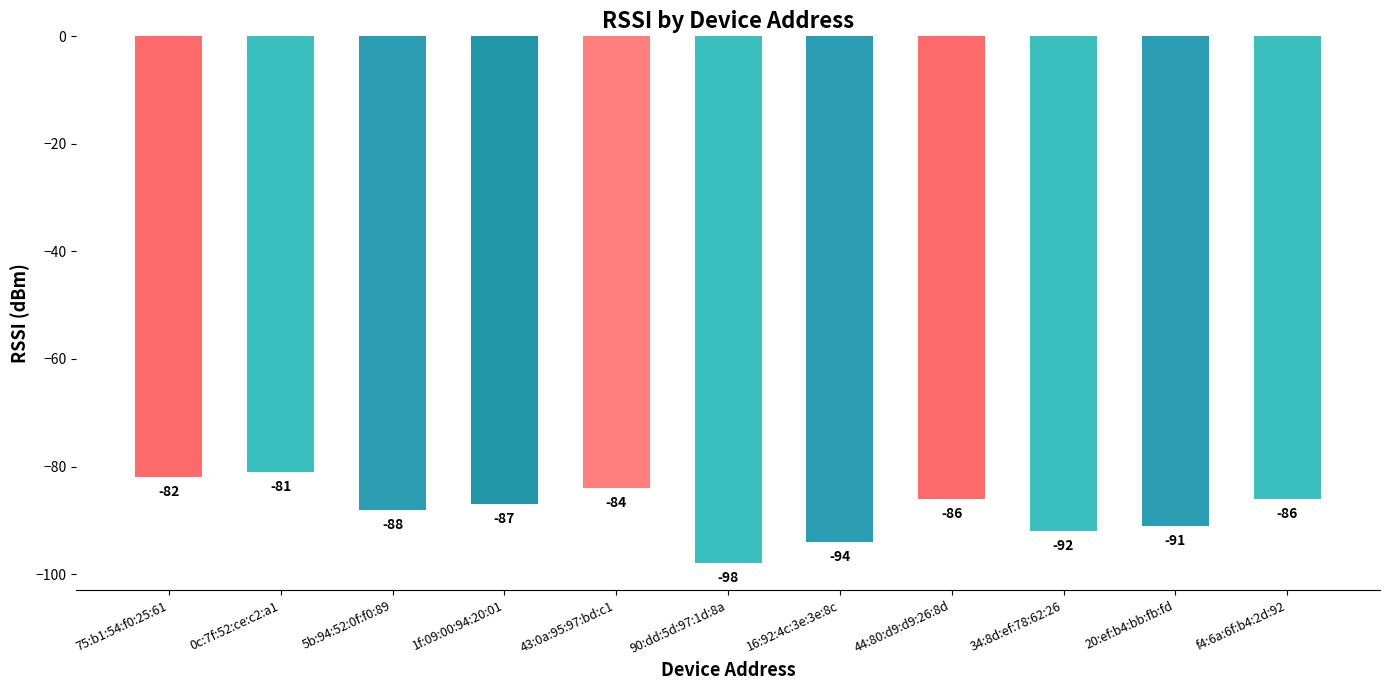

Which has a higher value, 16:92:4c:3e:3e:8c or 44:80:d9:d9:26:8d?

44:80:d9:d9:26:8d